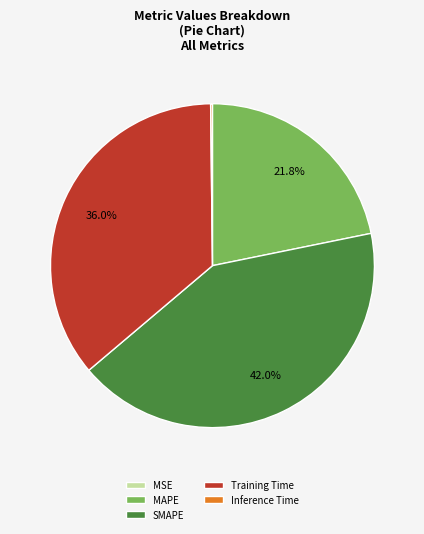

Which category has the biggest portion of the pie?

SMAPE